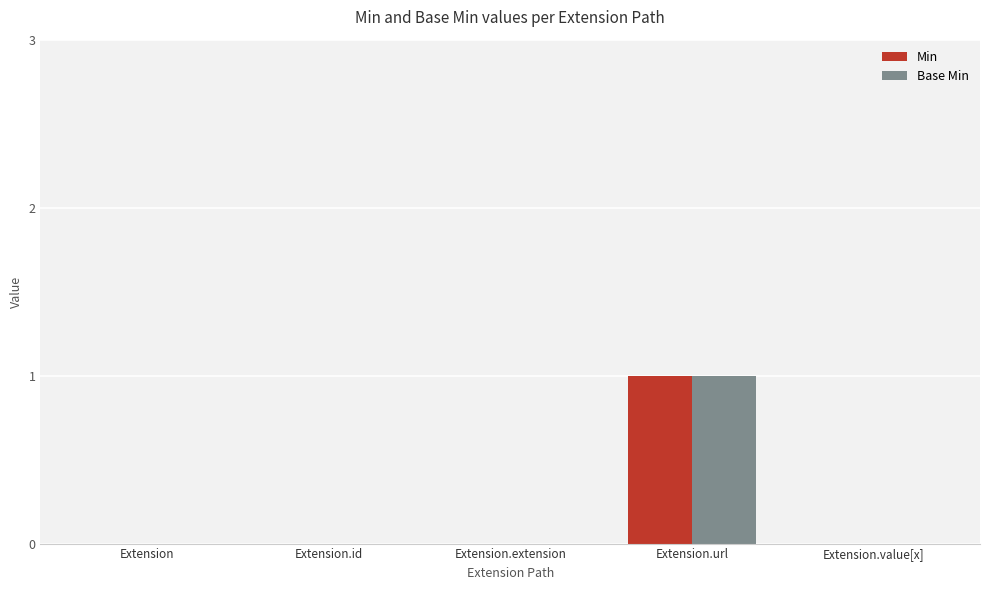

Count the number of data series in this chart.

2